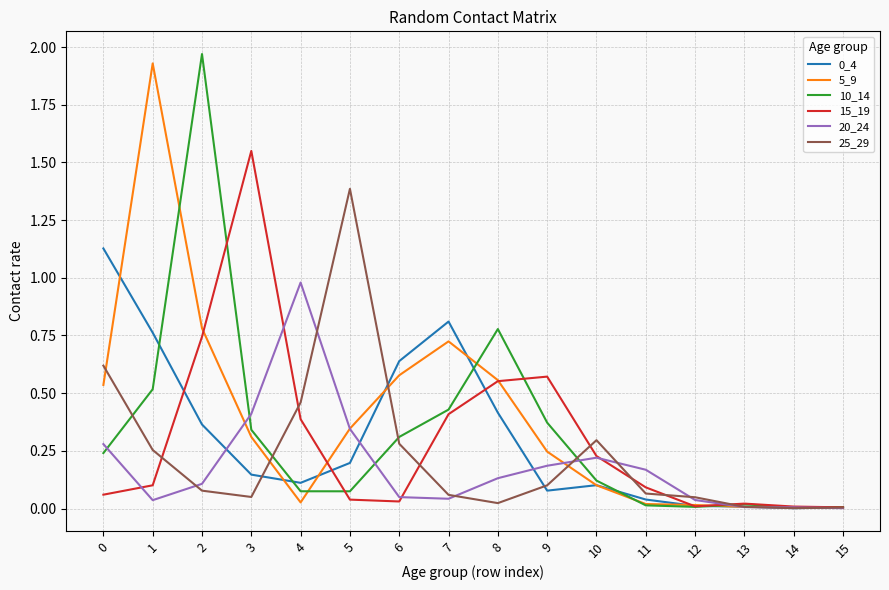

Is it true that 20_24 equals 1.0 at 4?

True